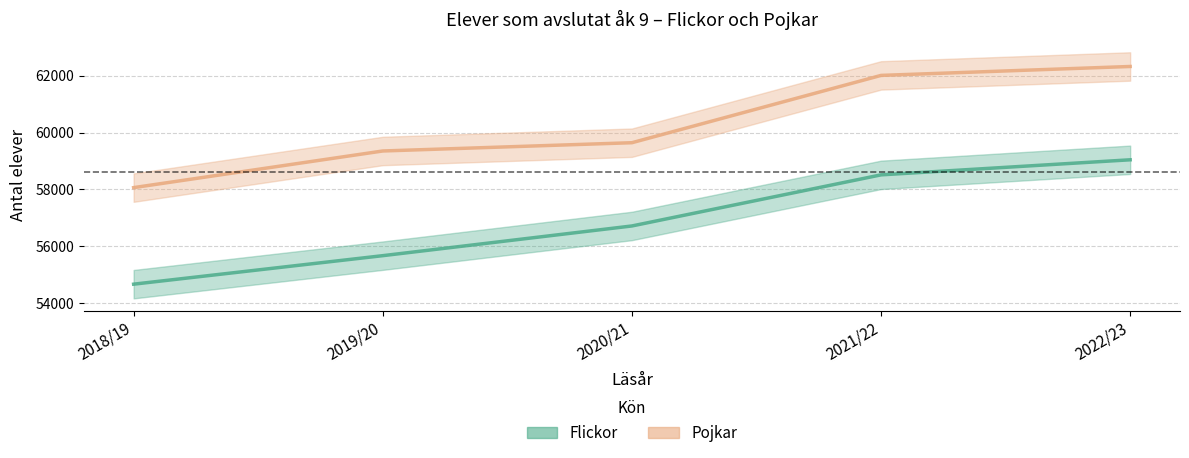

What position from the left is 2021/22?

4